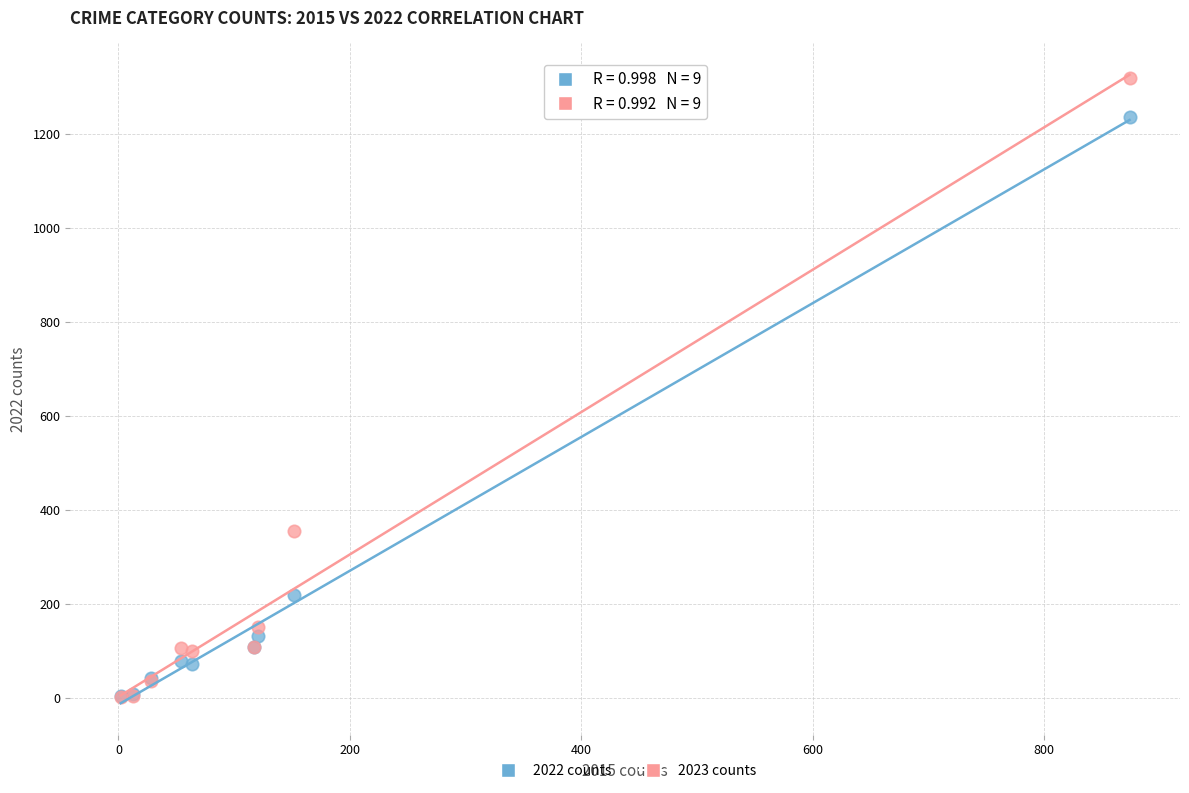

In the 2022 counts series, what Y value is closest to 619?

219